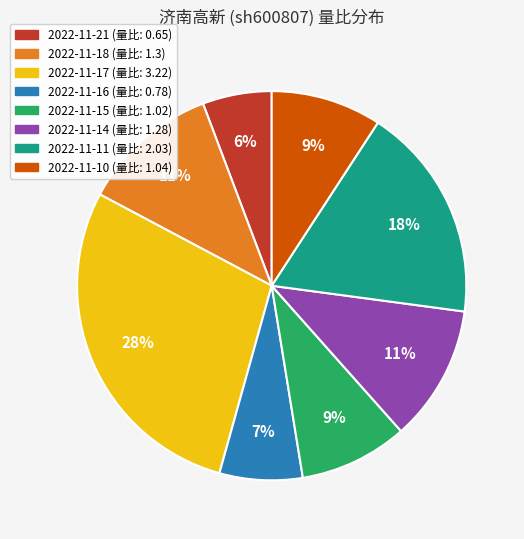

To the nearest percent, what percentage of the pie is 2022-11-14?

11%